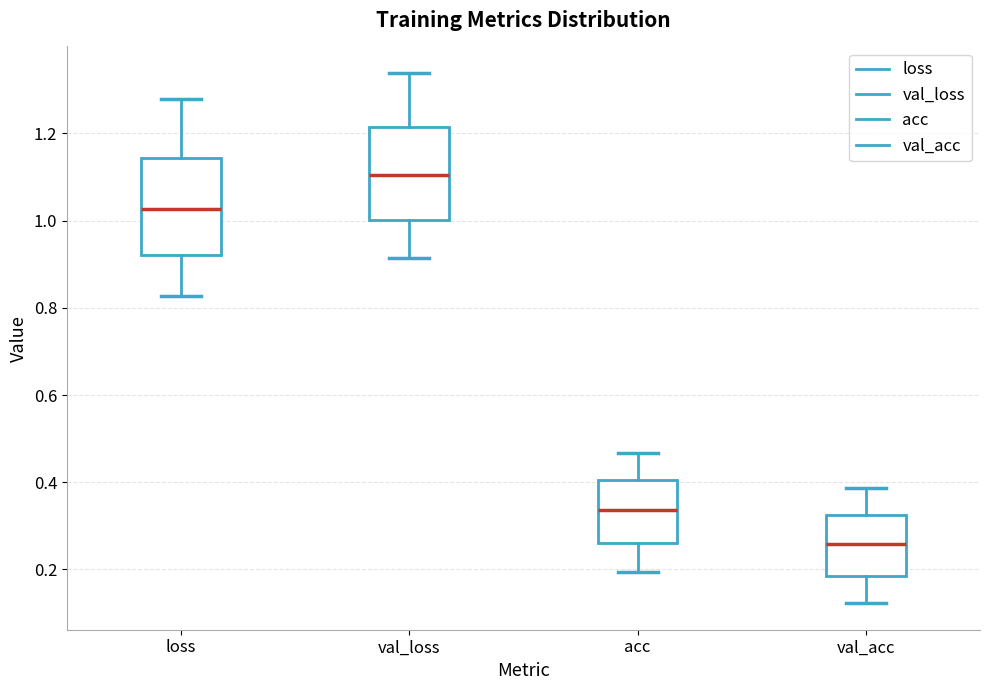

Reading left to right, read every box against the y-axis: the position of its median line, the range the box covers, and the ends of its whiskers. The values are not printed on the chart, so give them approximately, as read against the axis.

loss: median 1.02, box 0.92 to 1.14, whiskers 0.82 to 1.28
val_loss: median 1.10, box 1.00 to 1.22, whiskers 0.92 to 1.34
acc: median 0.34, box 0.26 to 0.40, whiskers 0.20 to 0.46
val_acc: median 0.26, box 0.18 to 0.32, whiskers 0.12 to 0.38